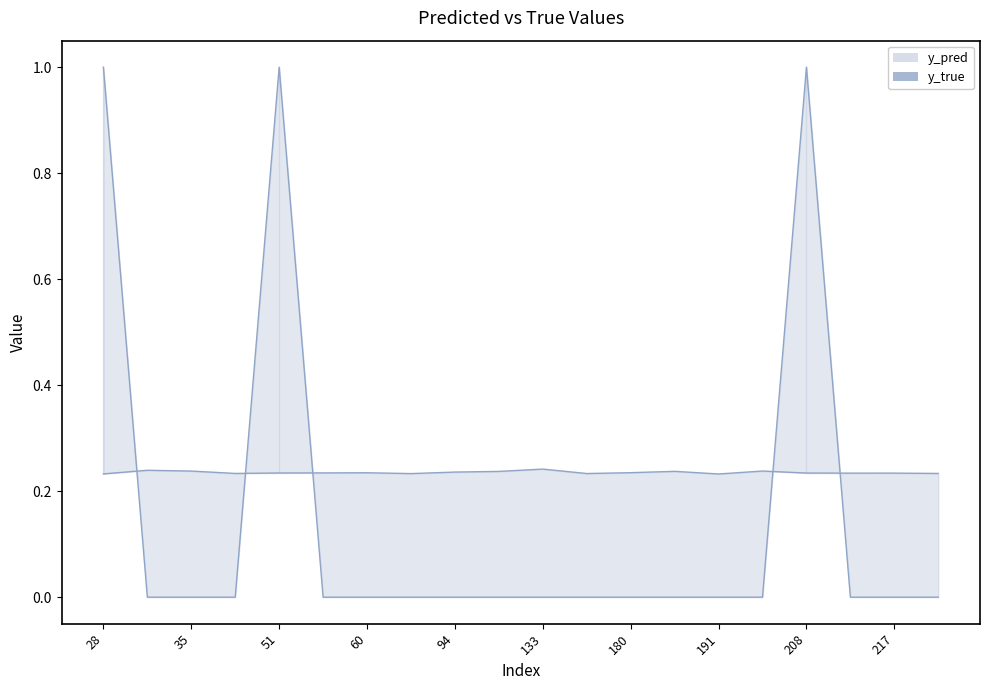

How many interior local peaks does the y_true_line series have?

2